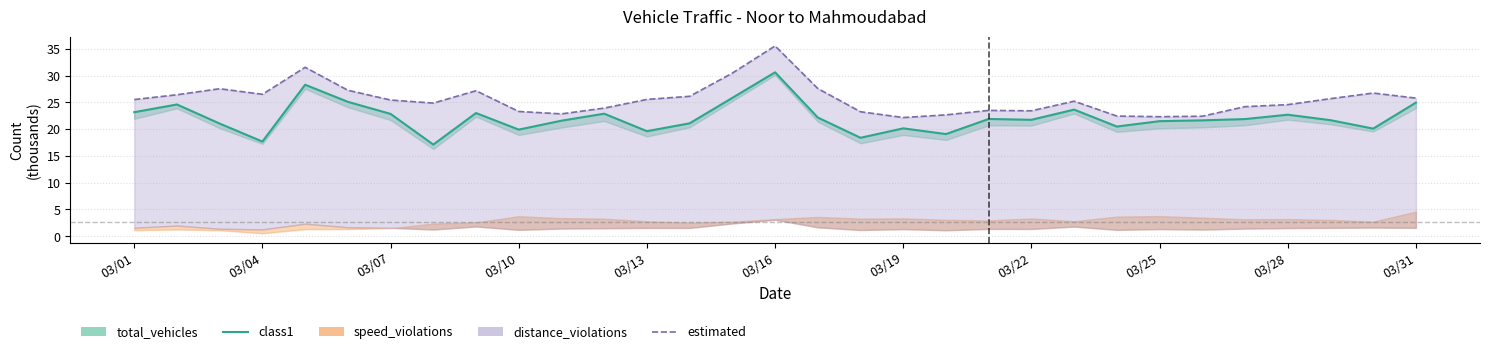

How many values in the estimated series are below 25?

14